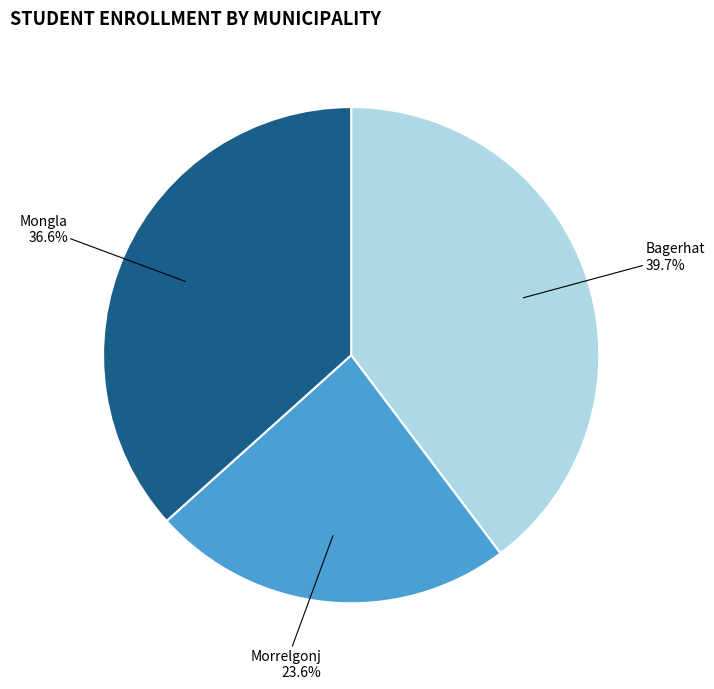

What percentage is the Morrelgonj slice, to the nearest percent?

24%